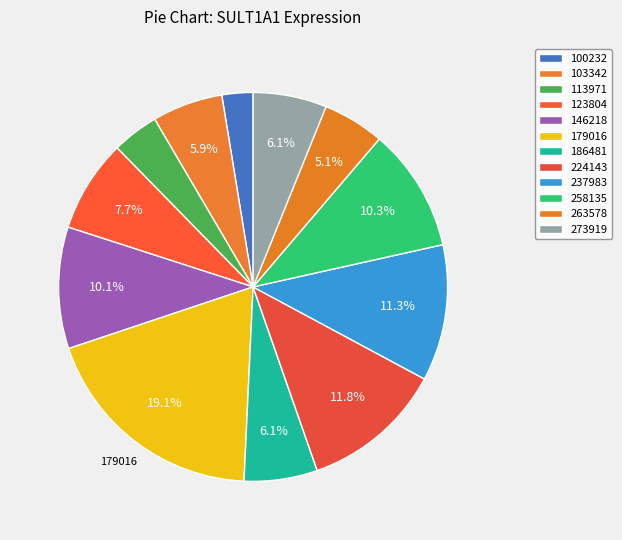

How many slices are in this pie chart?

12